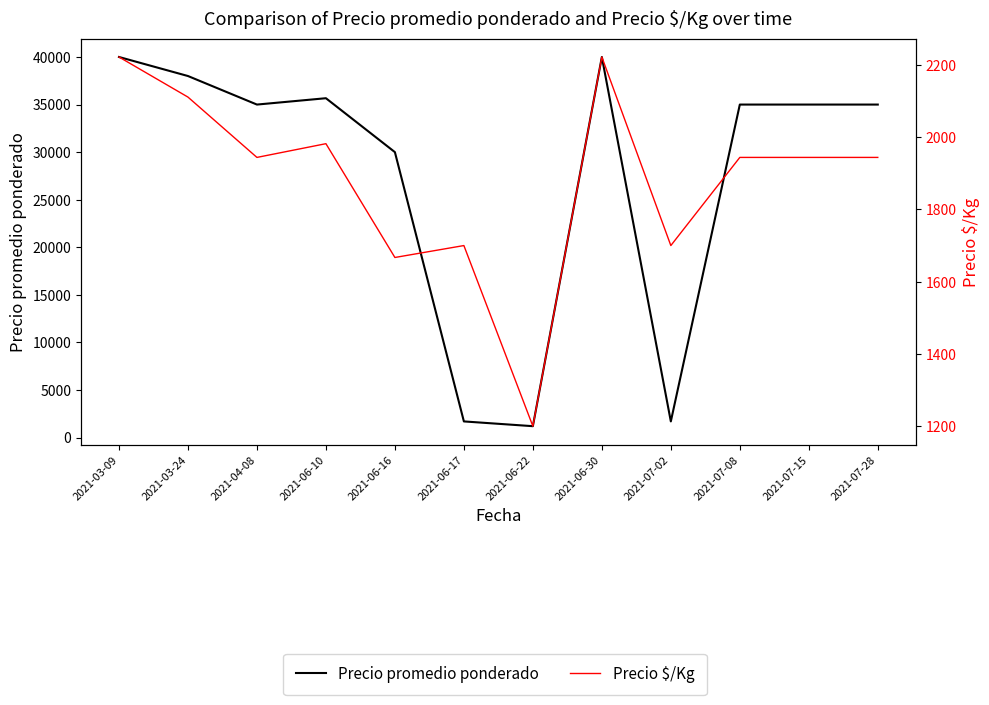

How many data points in Precio $/Kg are above 1944?

4